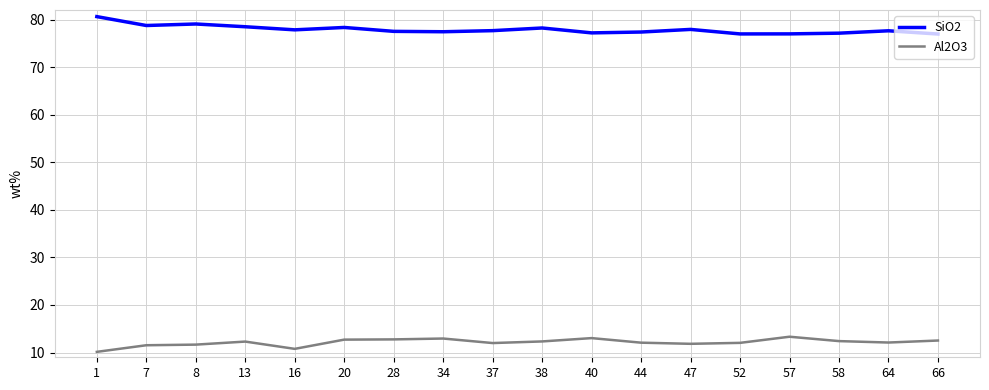

What is the difference between the maximum and minimum values in the Al2O3 series?

3.2